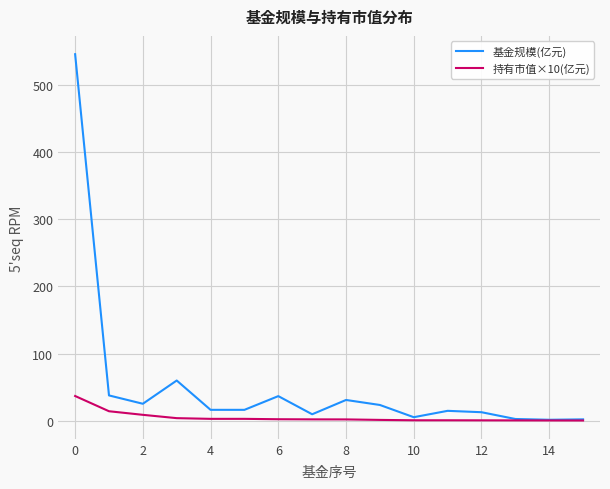

Which series has the largest total across all categories?

基金规模(亿元)